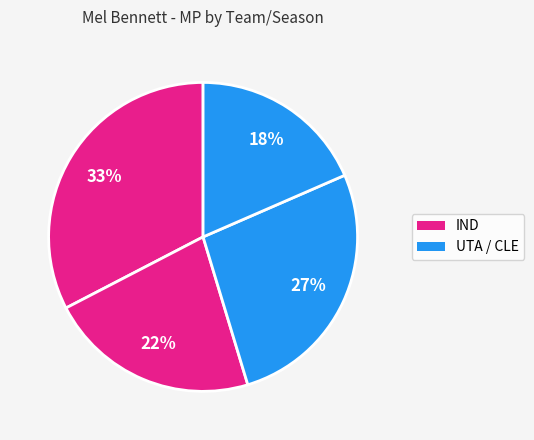

How many slices are in this pie chart?

4